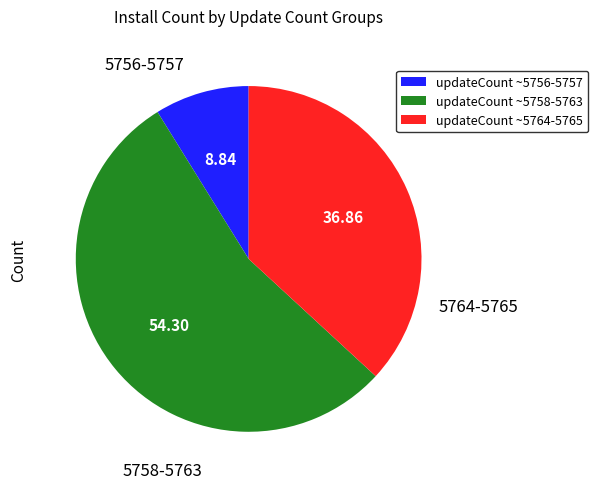

How many slices are in this pie chart?

3